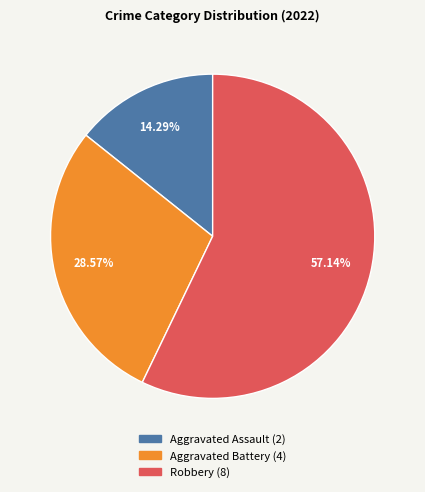

What is the ratio of the value at Robbery to the value at Aggravated Battery?

2.0